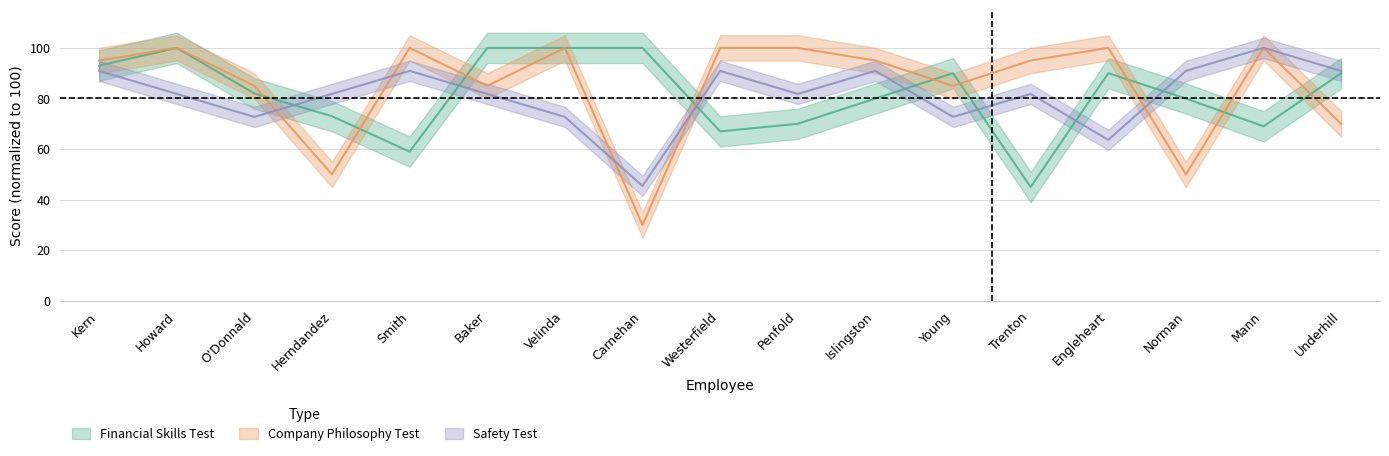

How many series are shown in this chart?

3